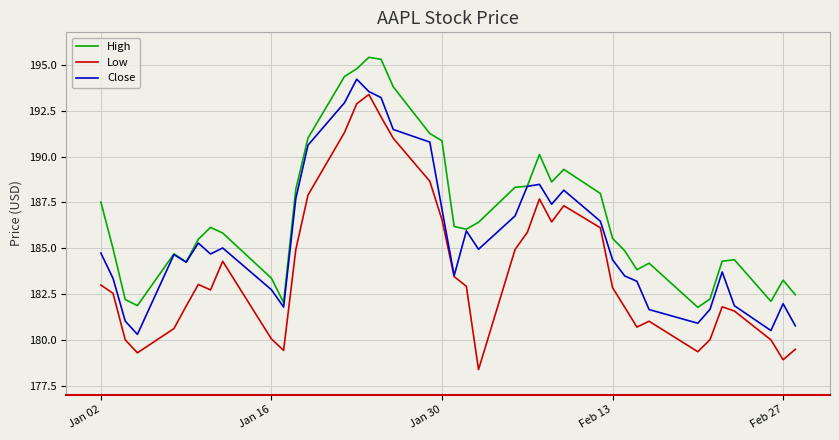

What are all the series names shown in the legend?

High, Low, Close